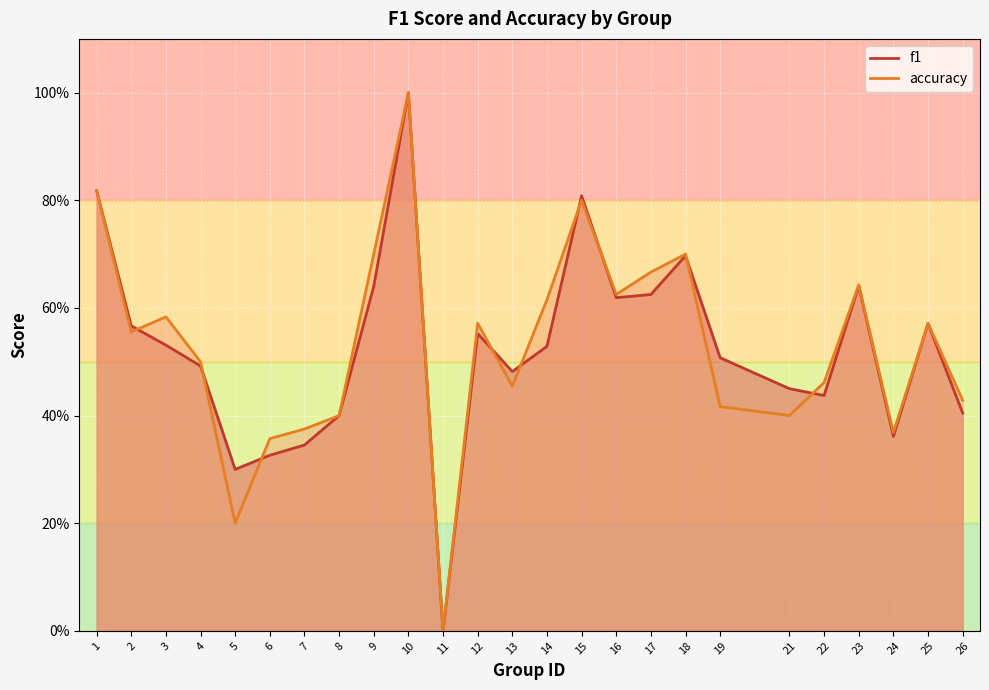

What is the value of the accuracy point at the 18th from the left?

0.7